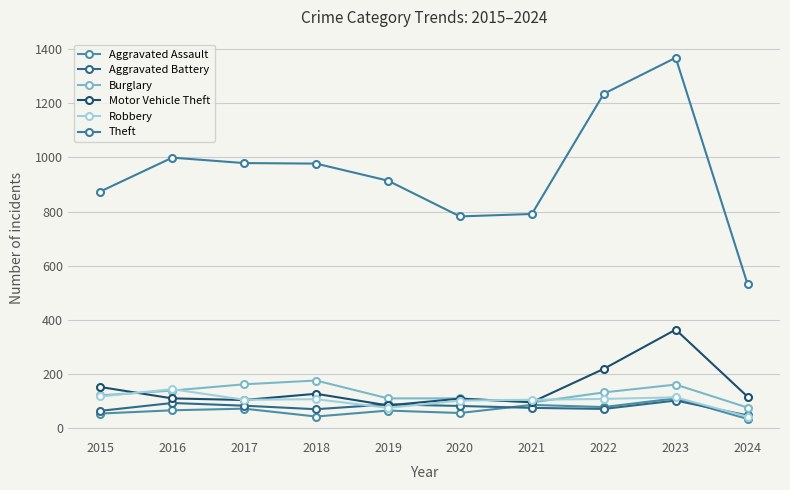

What is the average value of the Aggravated Battery series?

78